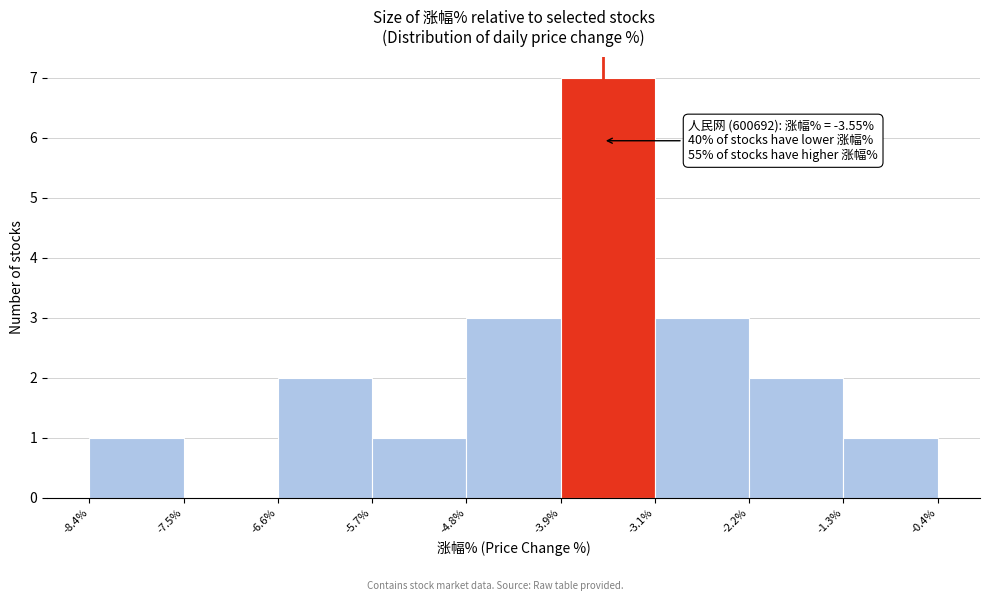

Which range on the x-axis has the tallest bar?

-3.9% to -3.1%